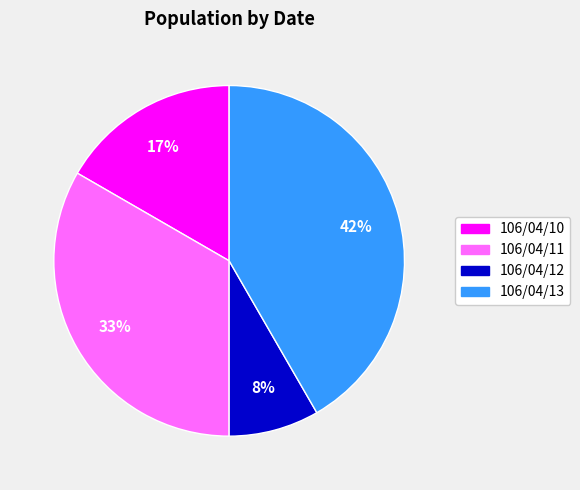

Is there a majority slice in this chart?

No